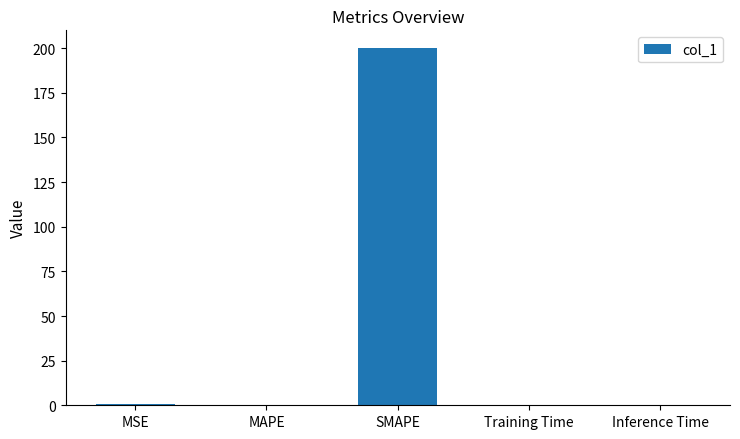

Which has a higher value, SMAPE or MAPE?

SMAPE